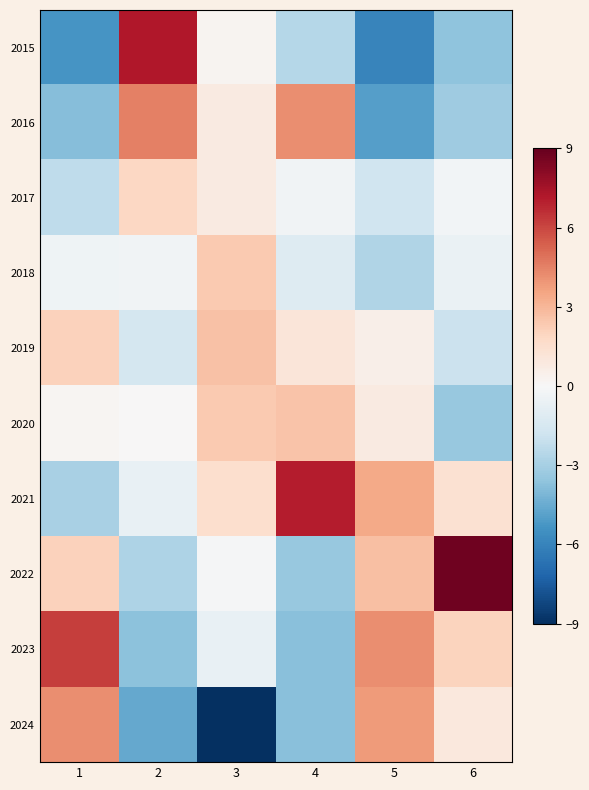

What is the smallest value displayed?

-10.0